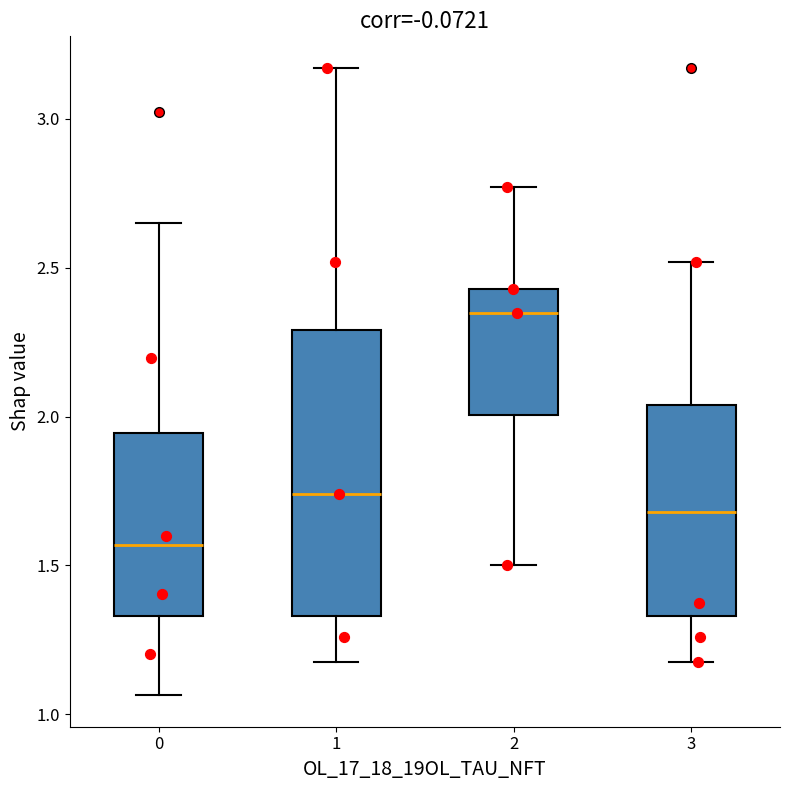

Comparing the boxes themselves (not the whiskers), which one is the tallest?

1